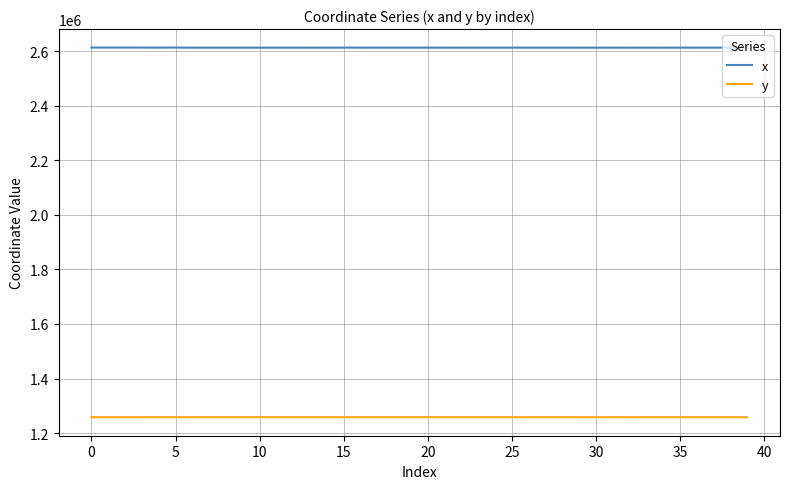

Rank the series by their average value, from lowest to highest.

y, x